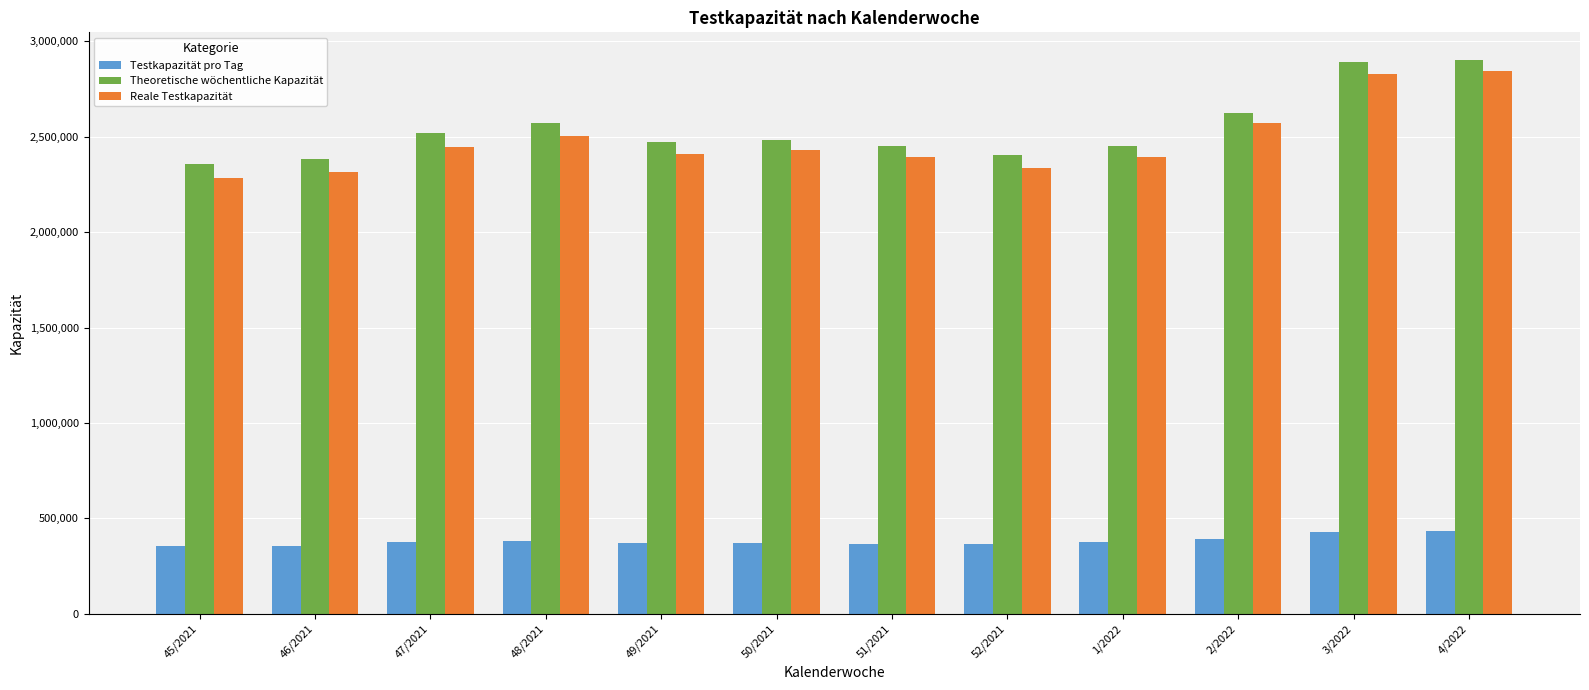

What is the approximate value of Theoretische wöchentliche Kapazität at 46/2021?

2385363